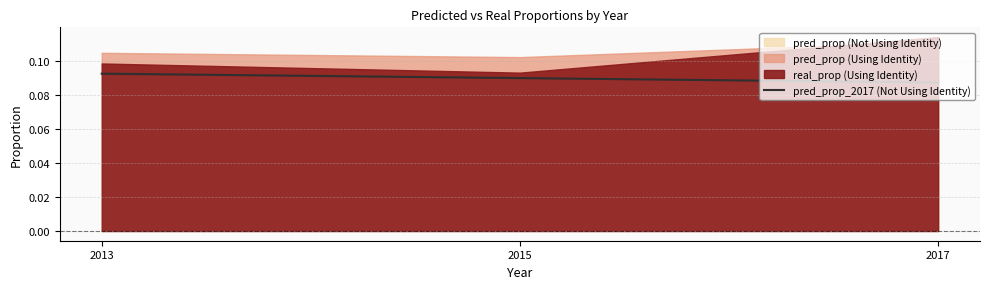

Read the value at 2015.

0.1